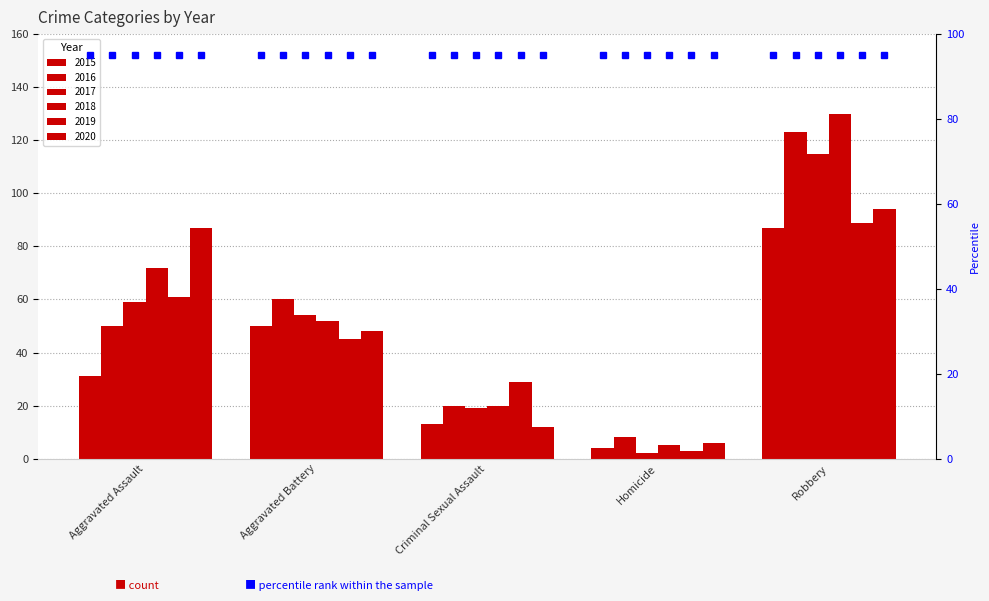

Reading left to right, extract all data points from this chart.

2015: Aggravated Assault=31	Aggravated Battery=50	Criminal Sexual Assault=13	Homicide=4	Robbery=87
2016: Aggravated Assault=50	Aggravated Battery=60	Criminal Sexual Assault=20	Homicide=8	Robbery=123
2017: Aggravated Assault=59	Aggravated Battery=54	Criminal Sexual Assault=19	Homicide=2	Robbery=115
2018: Aggravated Assault=72	Aggravated Battery=52	Criminal Sexual Assault=20	Homicide=5	Robbery=130
2019: Aggravated Assault=61	Aggravated Battery=45	Criminal Sexual Assault=29	Homicide=3	Robbery=89
2020: Aggravated Assault=87	Aggravated Battery=48	Criminal Sexual Assault=12	Homicide=6	Robbery=94